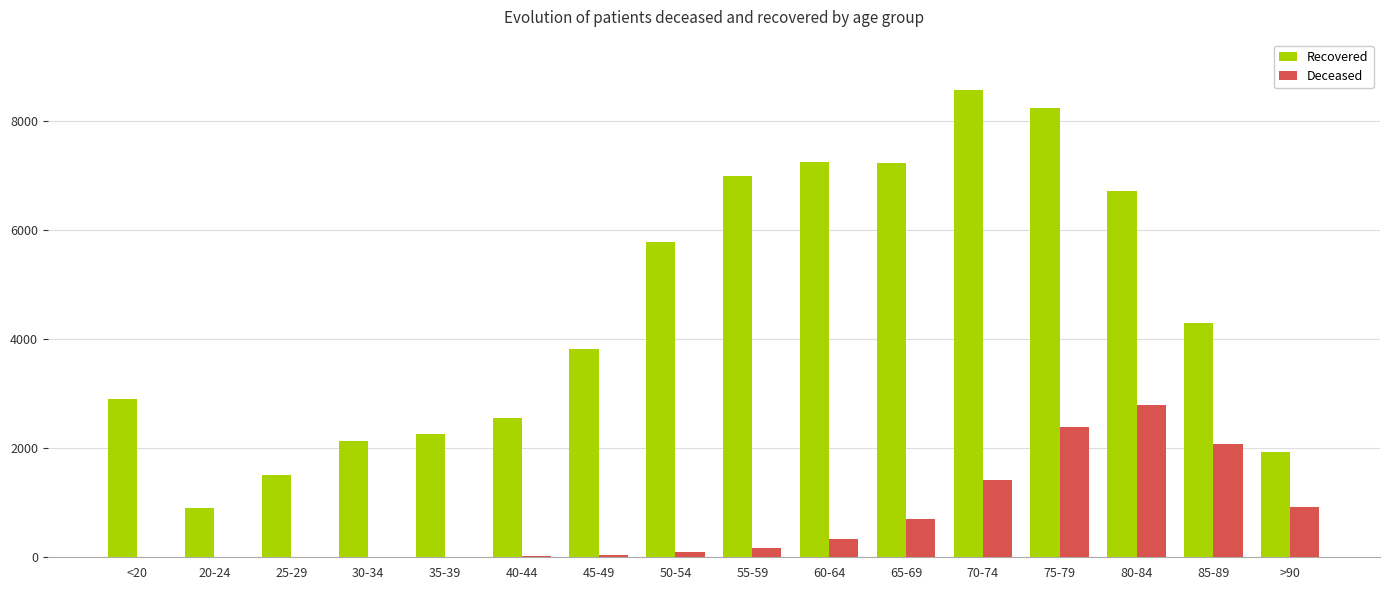

Count the number of categories in the chart.

16